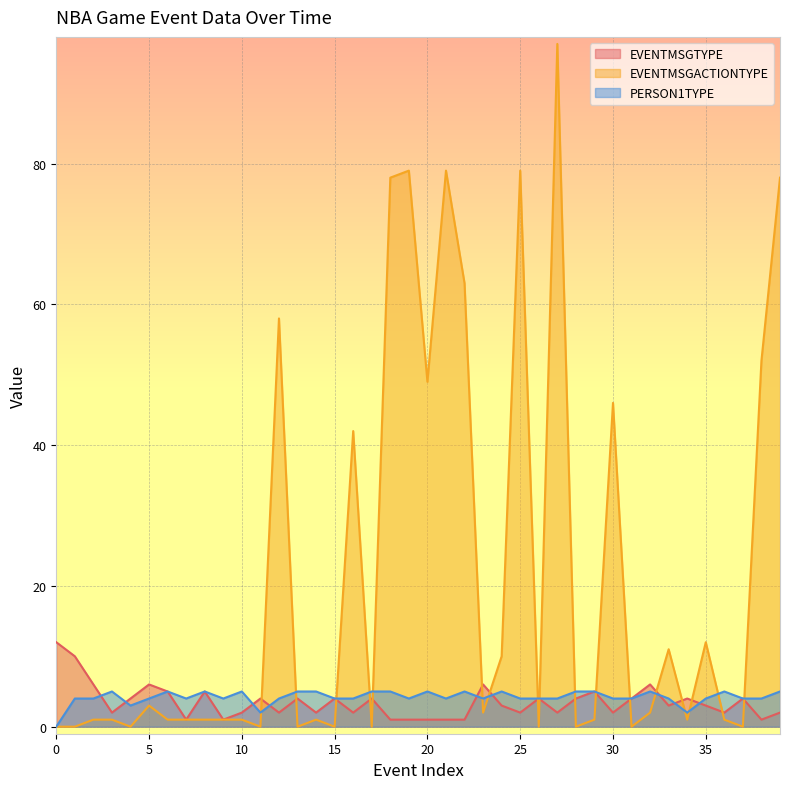

What are all the series names shown in the legend?

EVENTMSGTYPE, EVENTMSGACTIONTYPE, PERSON1TYPE